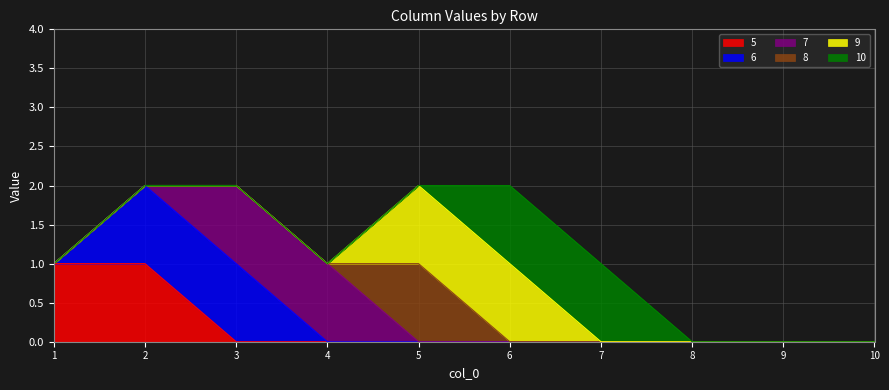

What is the difference between the maximum and minimum values in the 6 series?

1